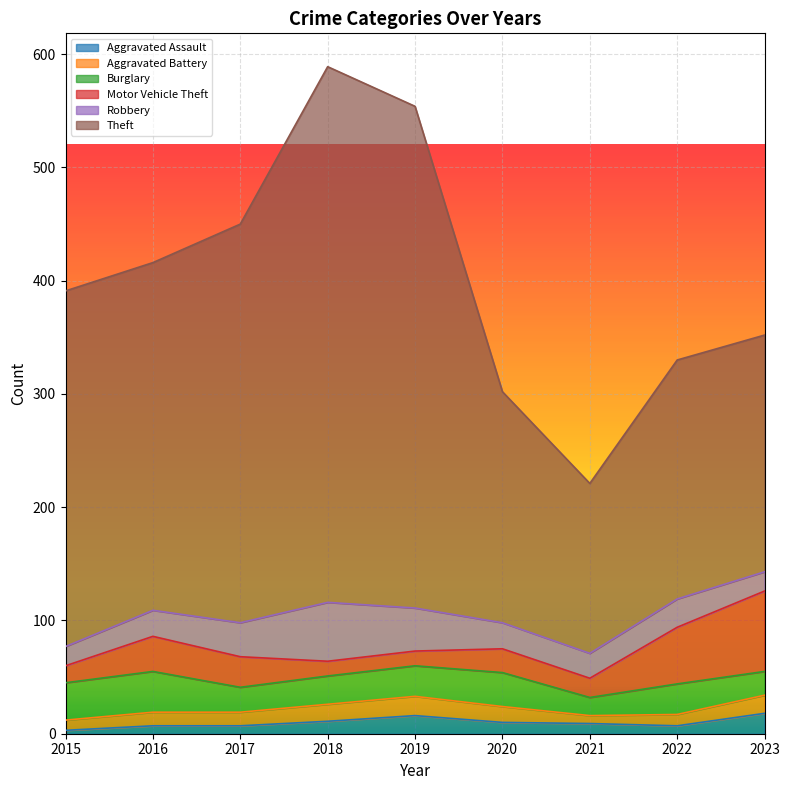

True or false: Motor Vehicle Theft and Aggravated Battery cross at least once.

True